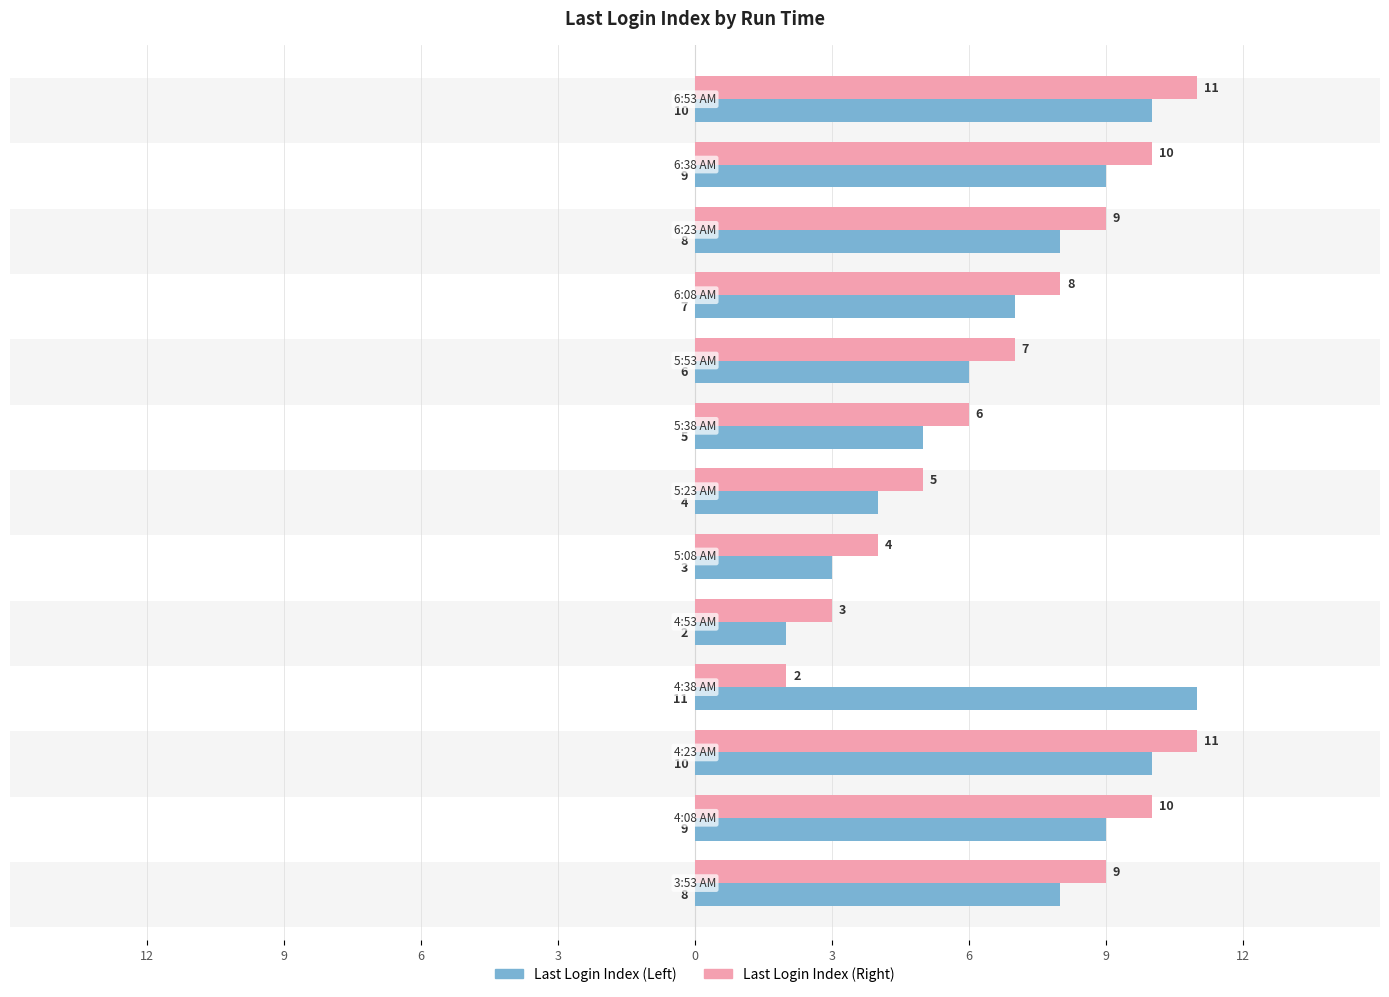

True or false: Last Login Index (Right) has a value of 3 at 9.

False